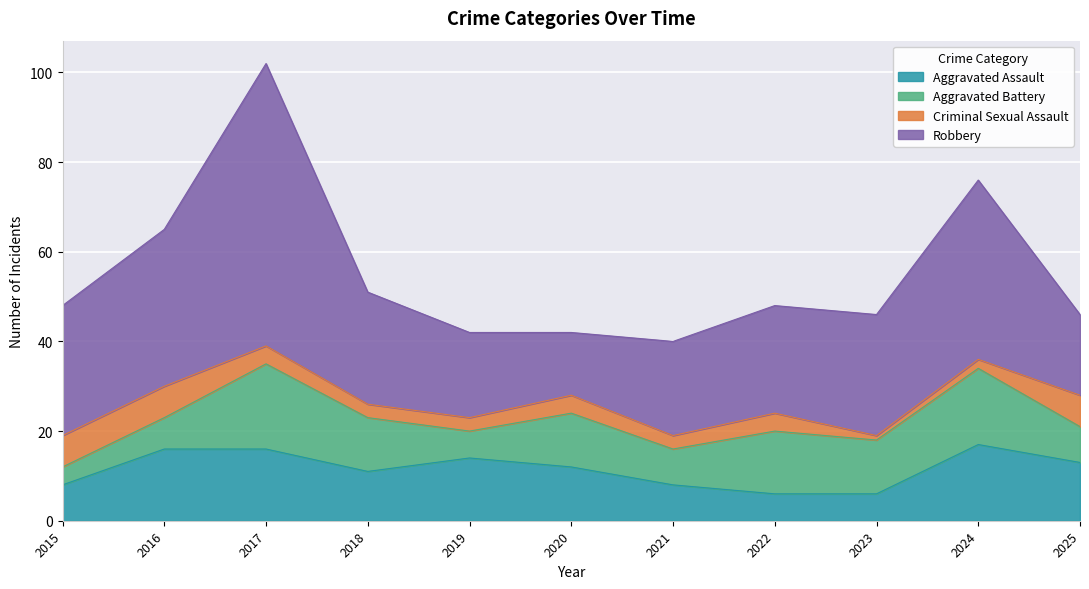

Which label corresponds to the smallest value in the chart?

2023